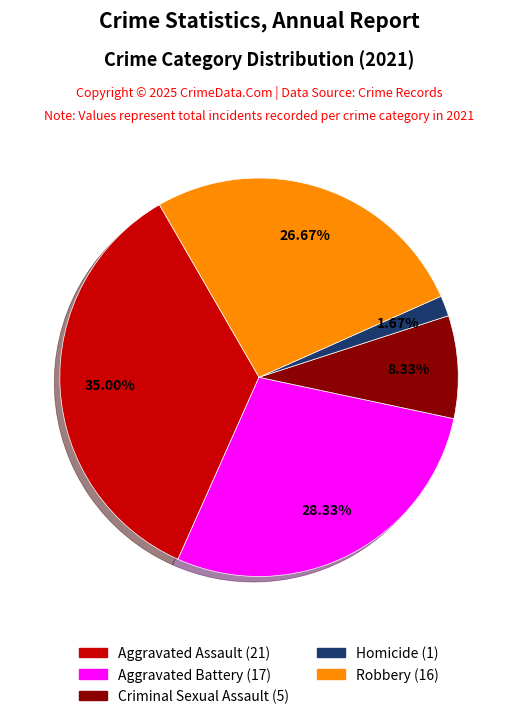

Approximately how many times larger is the value at Aggravated Assault compared to Robbery?

1.3